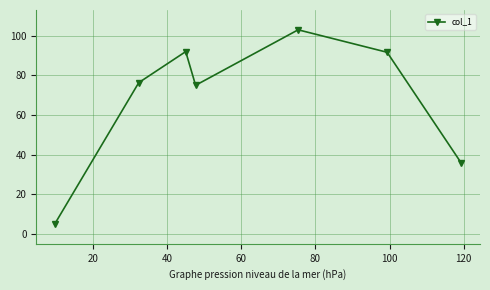

What is the difference between the maximum and minimum values?

98.0